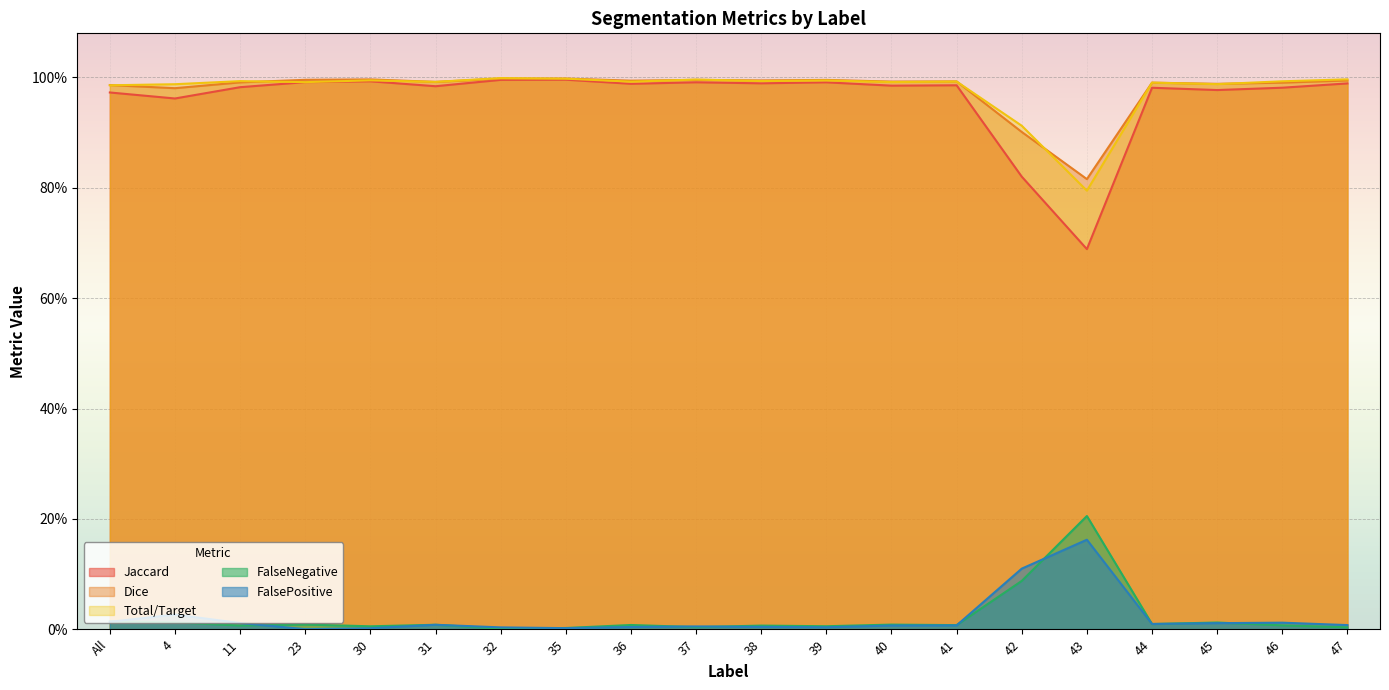

How many distinct data groups are displayed?

5